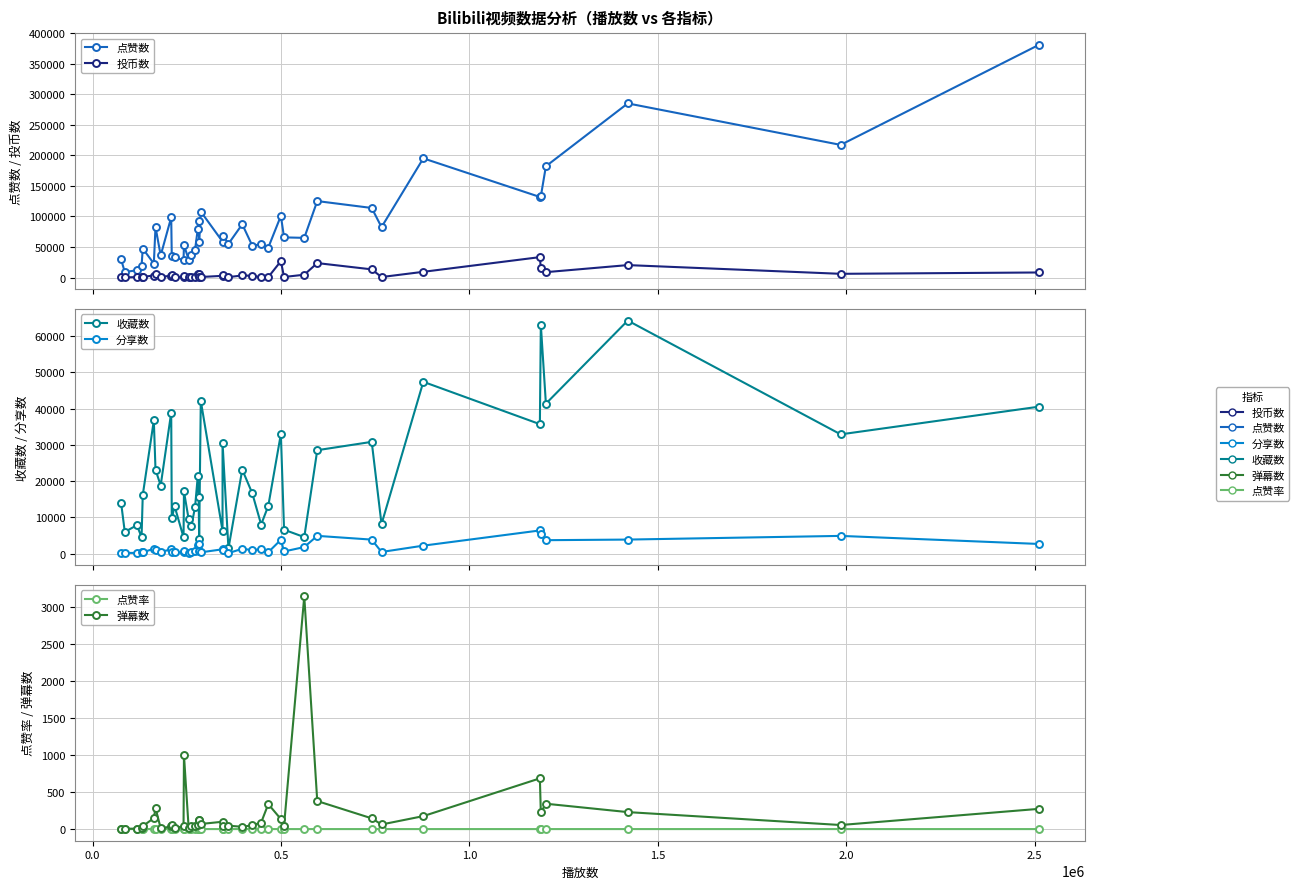

What is the highest value of the 投币数 series?

33341.0